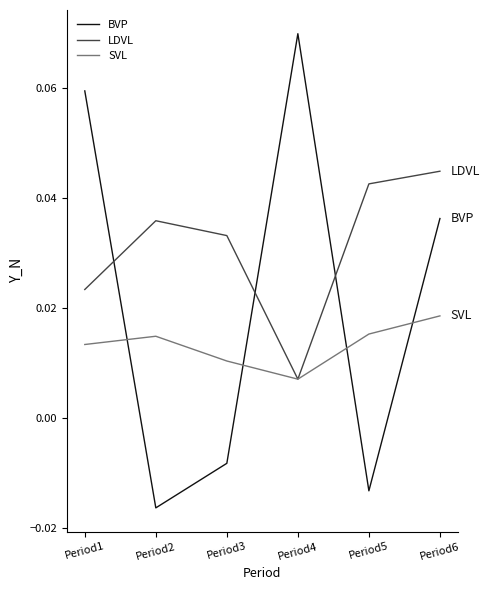

Count the number of categories in the chart.

6